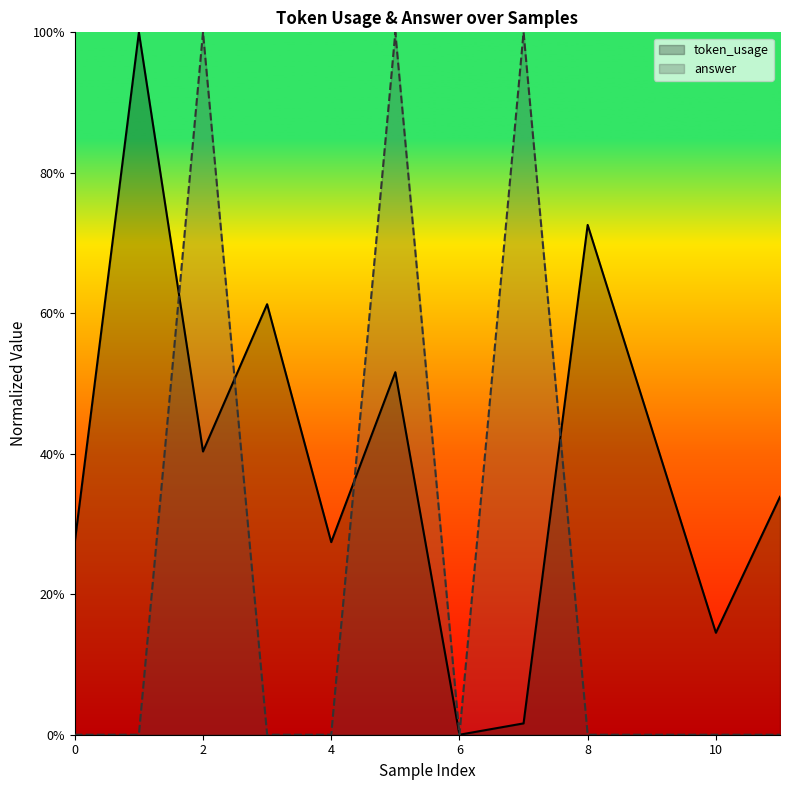

How many times do token_usage and answer cross each other?

4